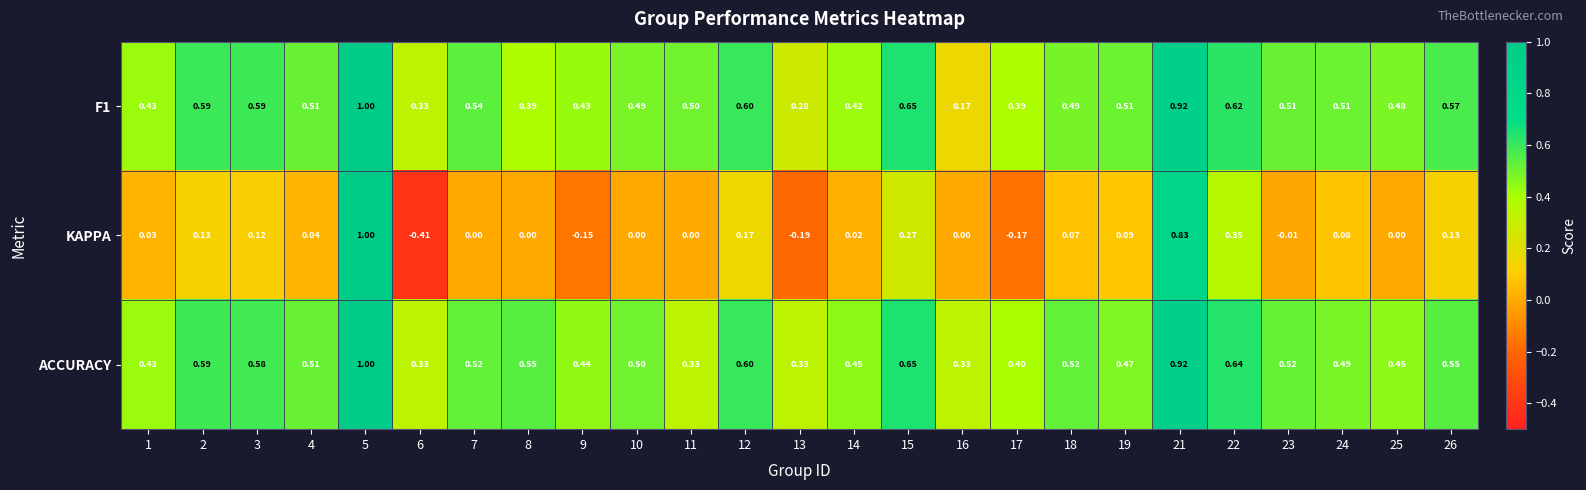

What is the total value across all series at 18?

1.1